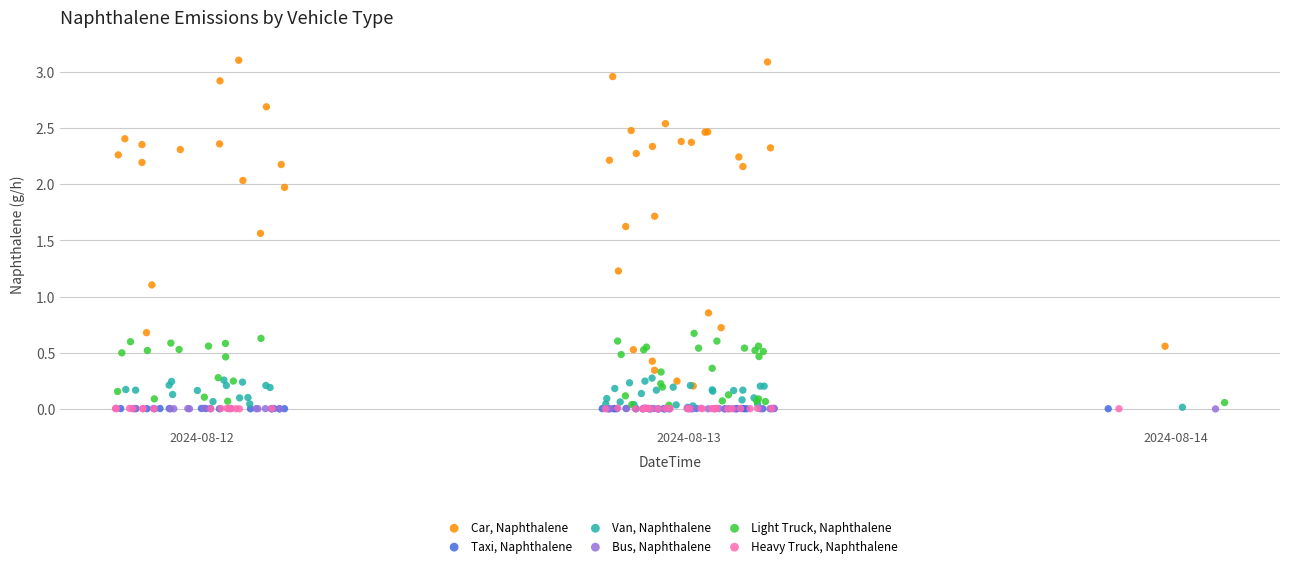

Which series has the largest Y range (max minus min)?

Car, Naphthalene